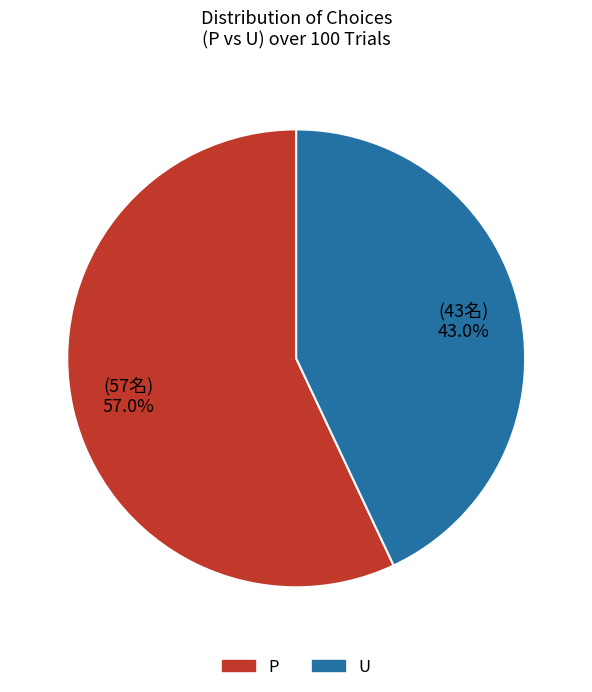

Is it true that U is 38% of the pie?

False